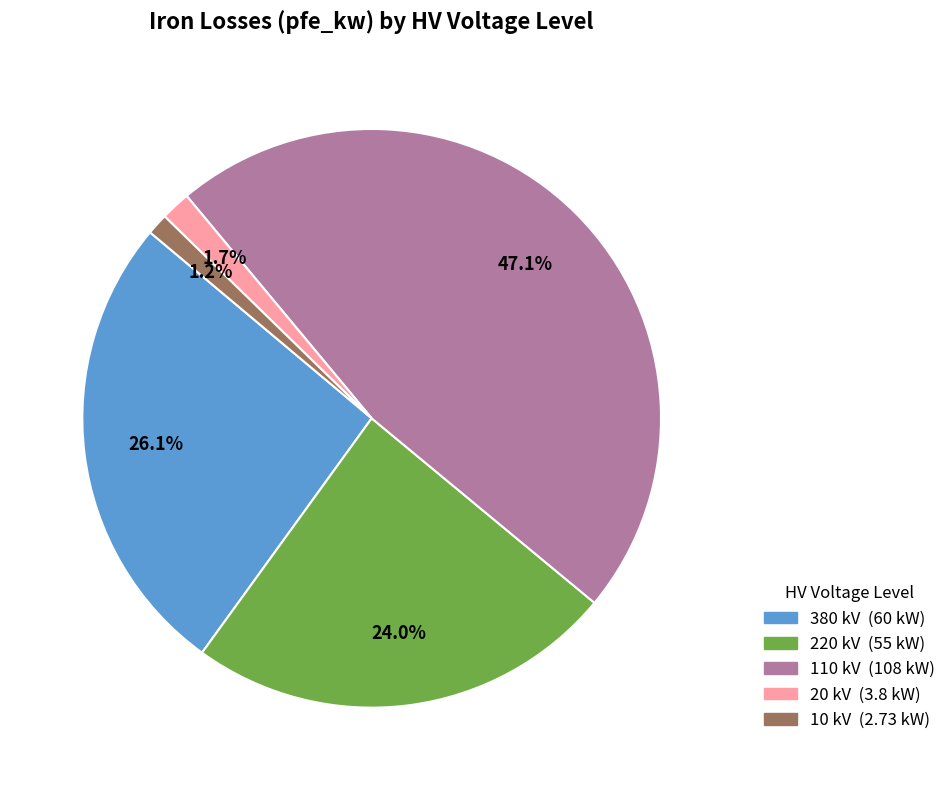

Is there any slice that represents more than half of the pie?

No